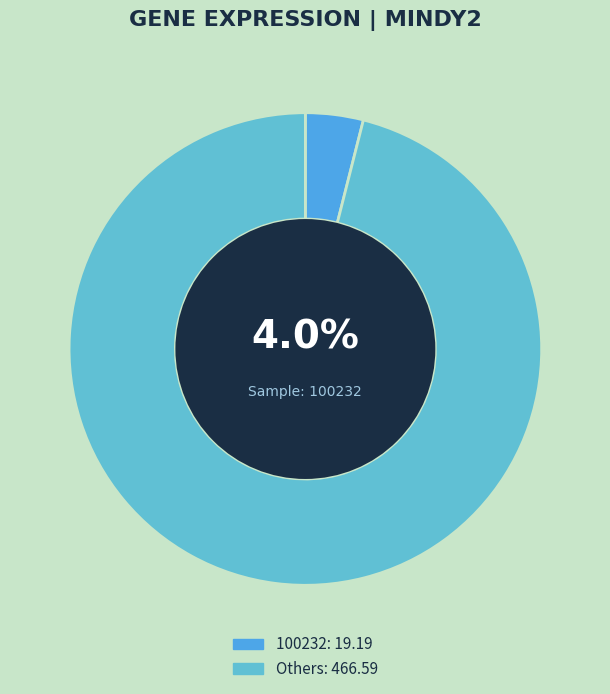

Is there a majority slice in this chart?

Yes